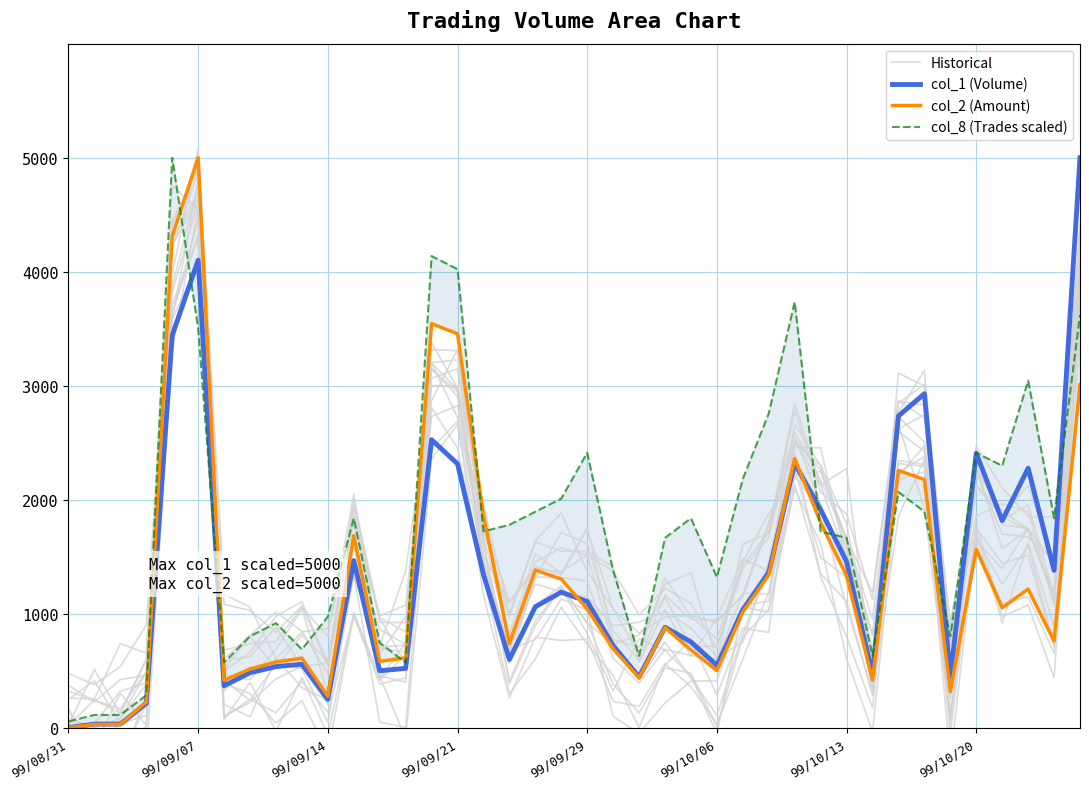

At how many categories does at least one series exceed 663?

36